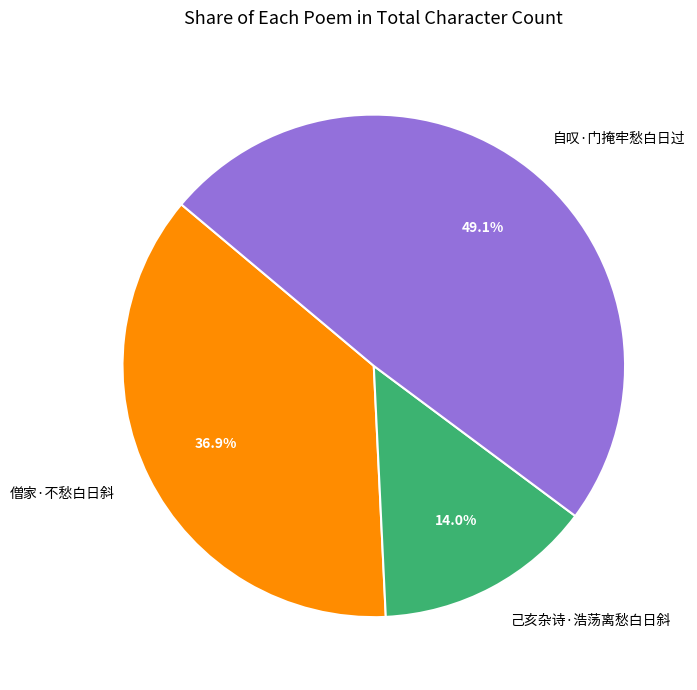

To the nearest percent, what portion does 己亥杂诗·浩荡离愁白日斜 represent?

14%